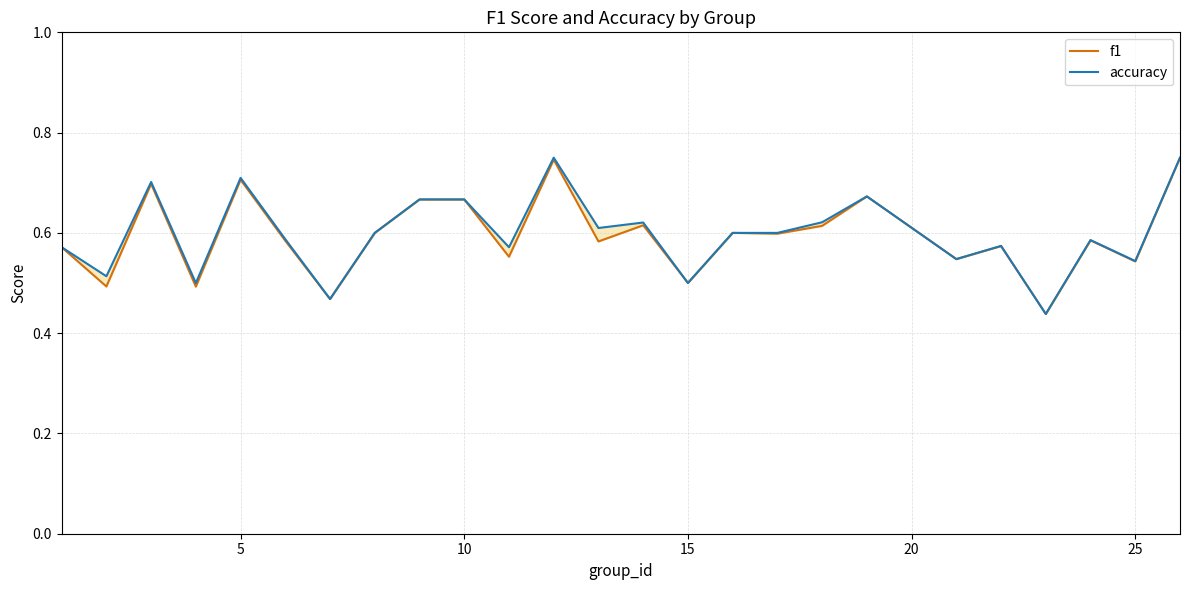

What is the greatest value displayed?

0.8